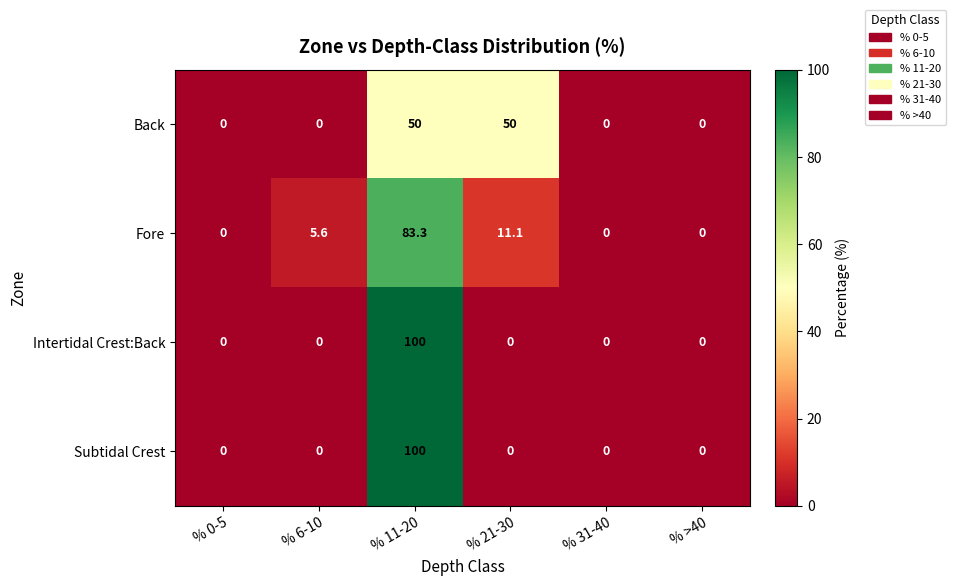

At which category does the chart reach its peak across all series?

% 11-20